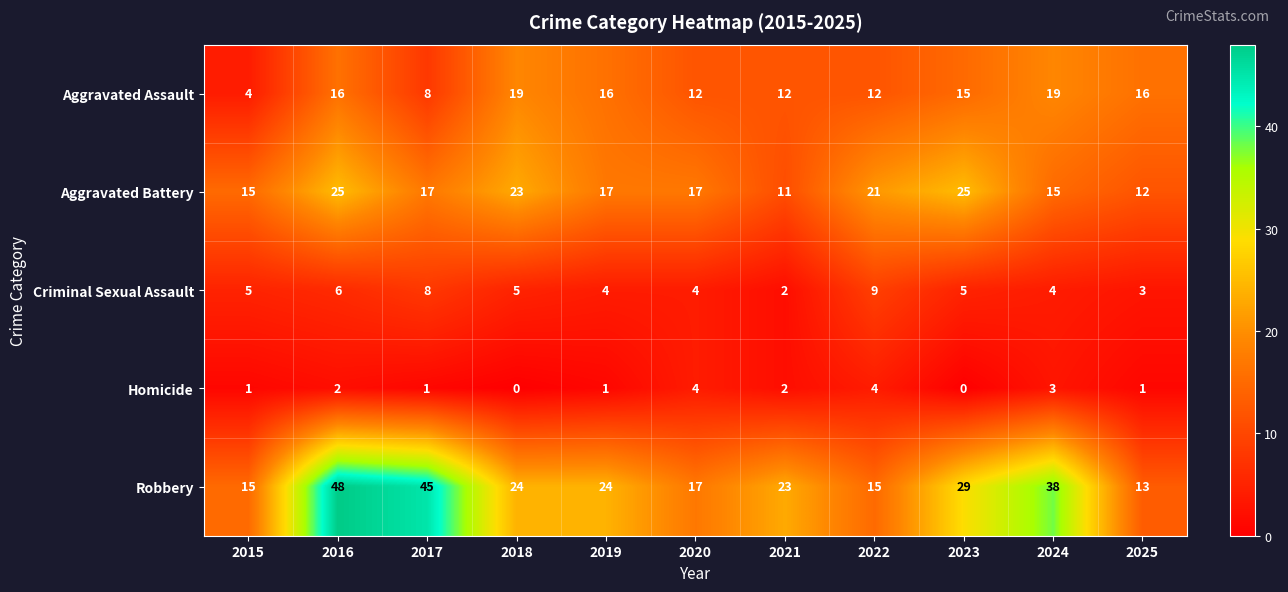

What is the total value across all series at 2020?

54